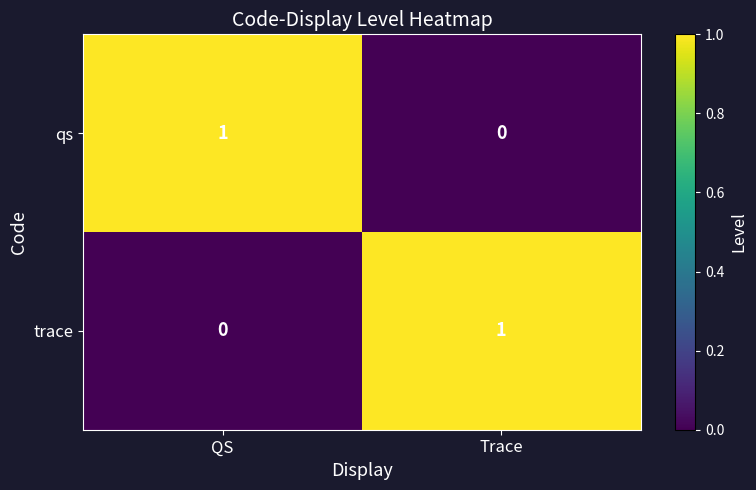

List the labels in order of trace value, smallest first.

QS, Trace